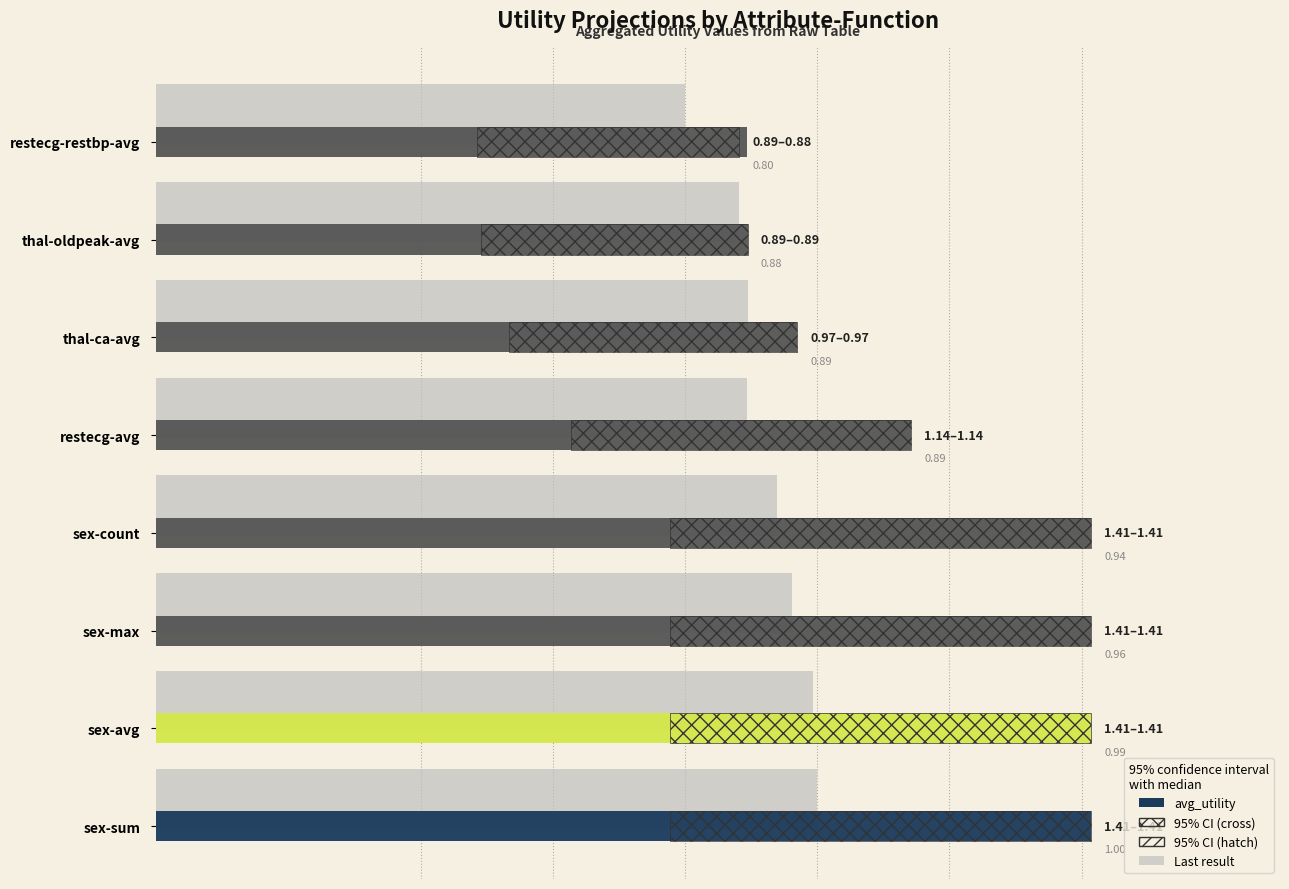

Does the chart contain stacked bars?

No